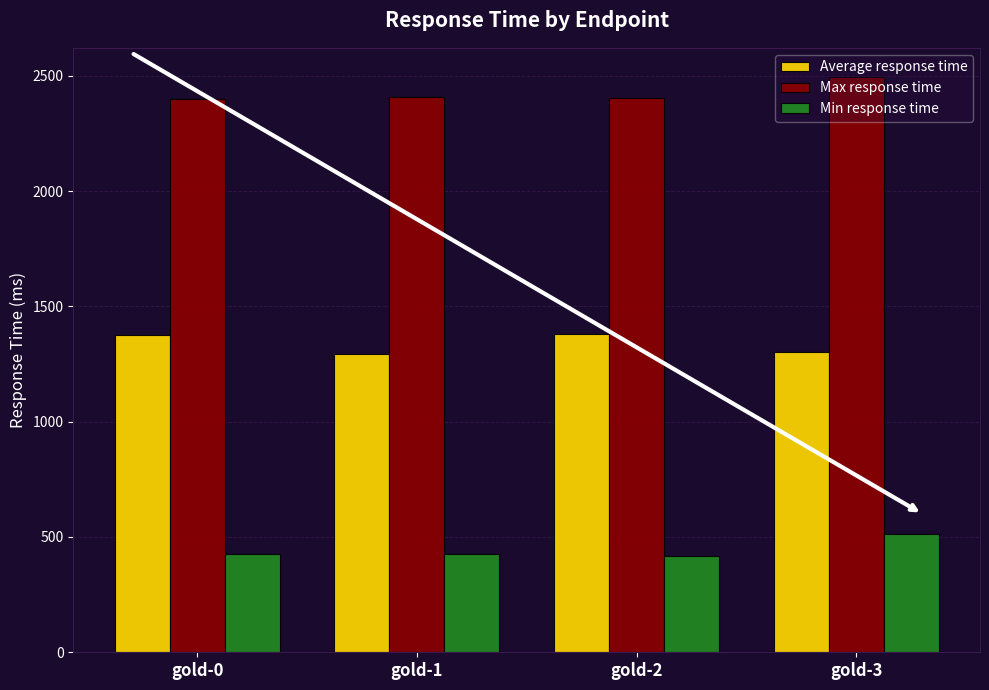

List the series in order of their peak value, highest first.

Max response time, Average response time, Min response time